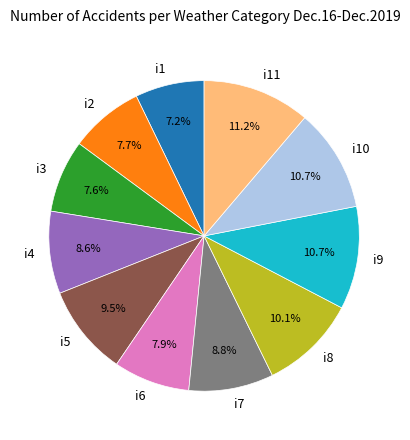

What percentage is the i8 slice, to the nearest percent?

10%